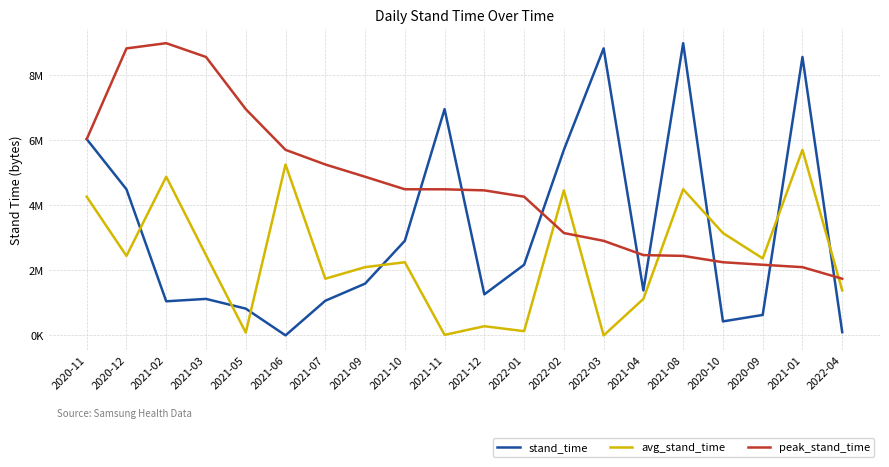

Is this an area chart (filled region under the line)?

No